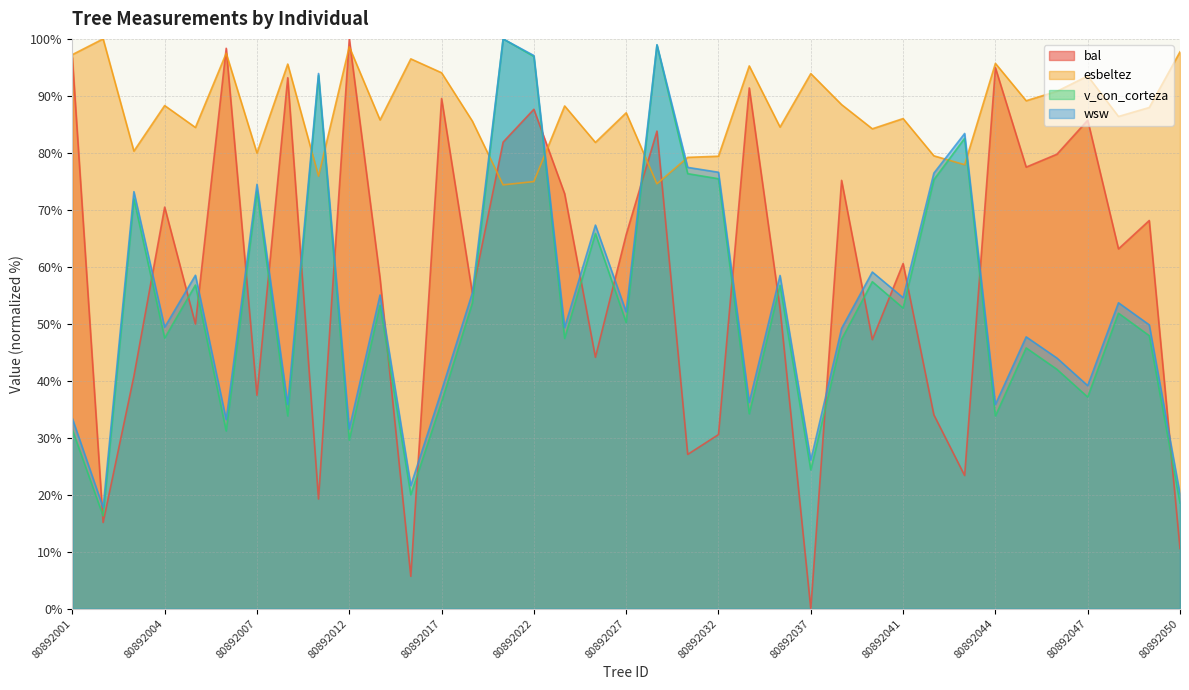

At which category does the chart reach its minimum across all series?

80892037